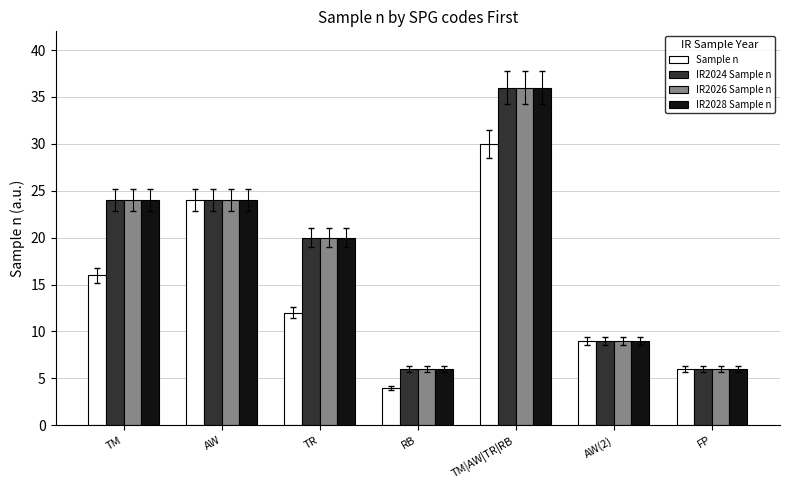

Is the value of IR2028 Sample n at TM greater than the value of Sample n at FP?

Yes